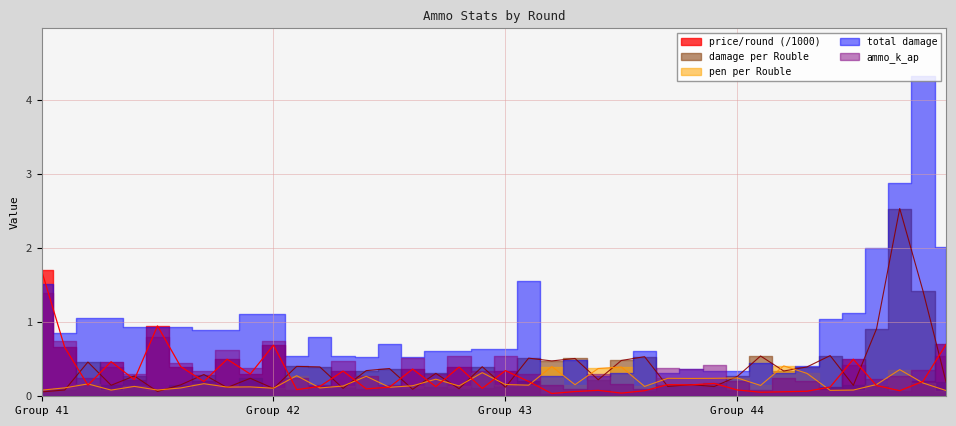

What is the difference between the second highest and minimum values in the damage per Rouble series?

1.4